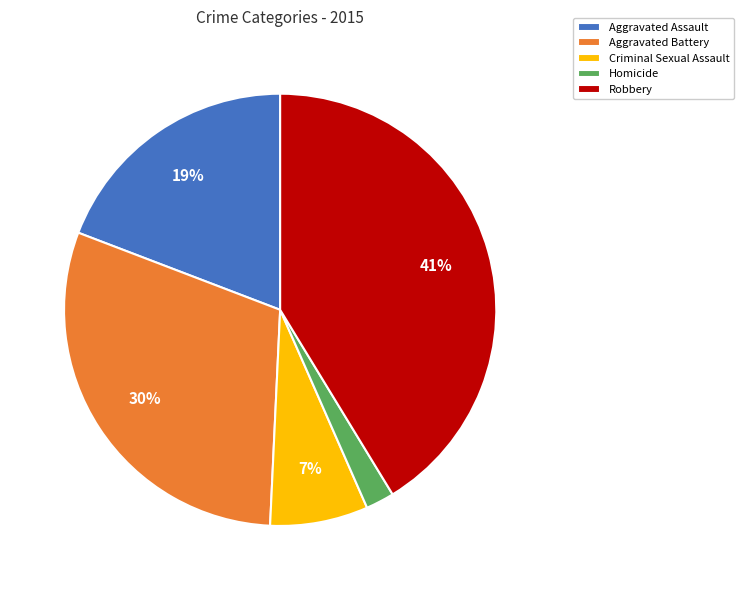

Rank the categories by value from lowest to highest.

Homicide, Criminal Sexual Assault, Aggravated Assault, Aggravated Battery, Robbery